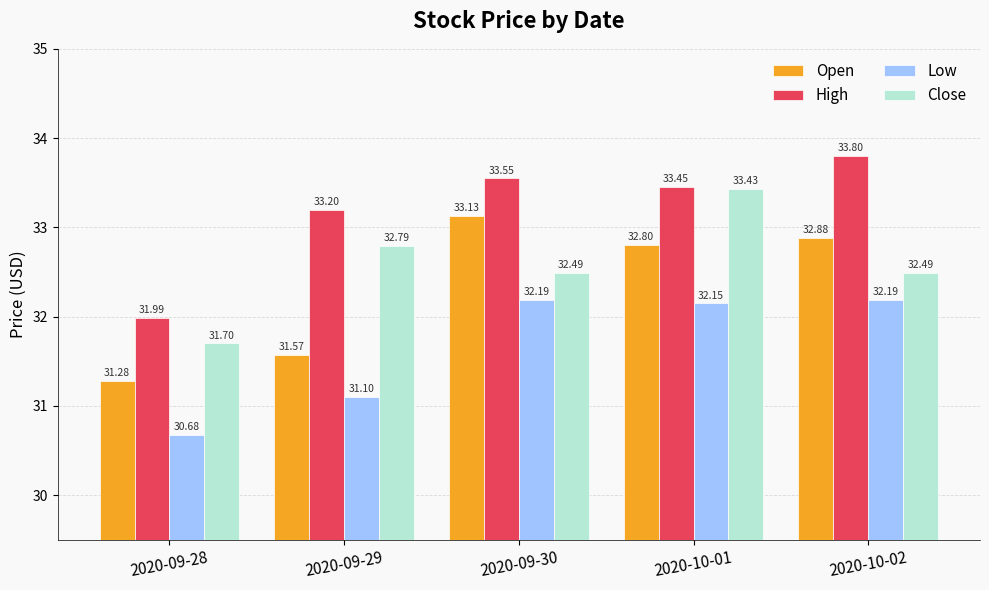

What is the total value across all series at 2020-09-28?

125.7